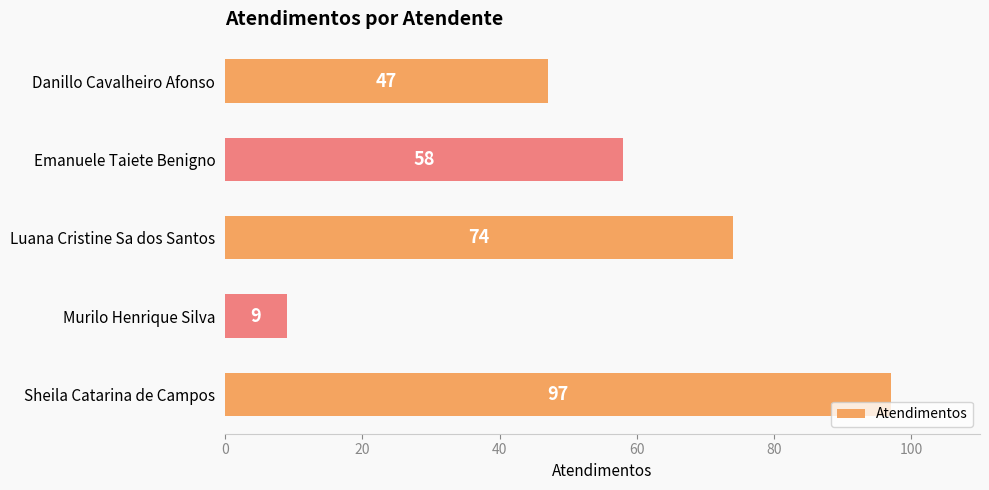

What is the ratio of the value at Luana Cristine Sa dos Santos to the value at Murilo Henrique Silva?

8.2